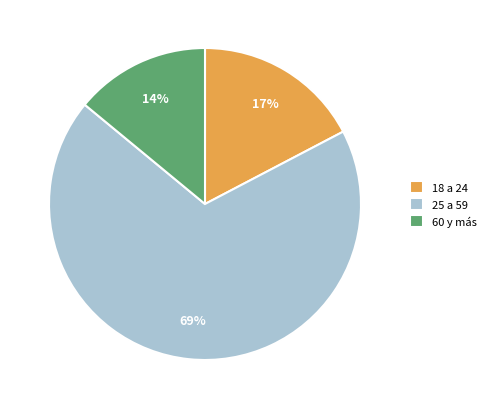

What is the largest slice in the pie chart?

25 a 59